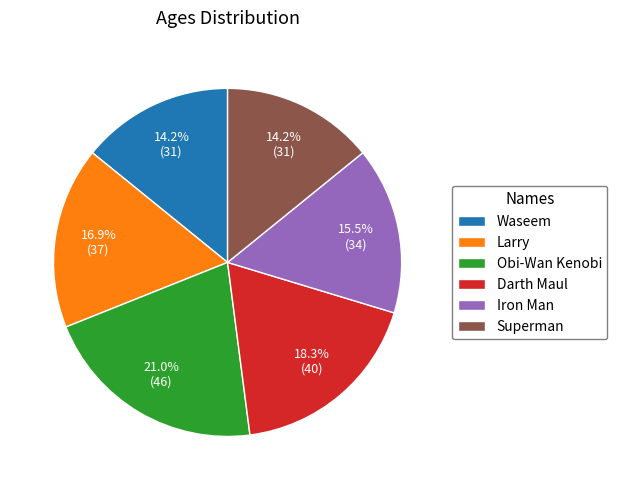

To the nearest percent, what is the combined percentage of Darth Maul and Waseem?

32%